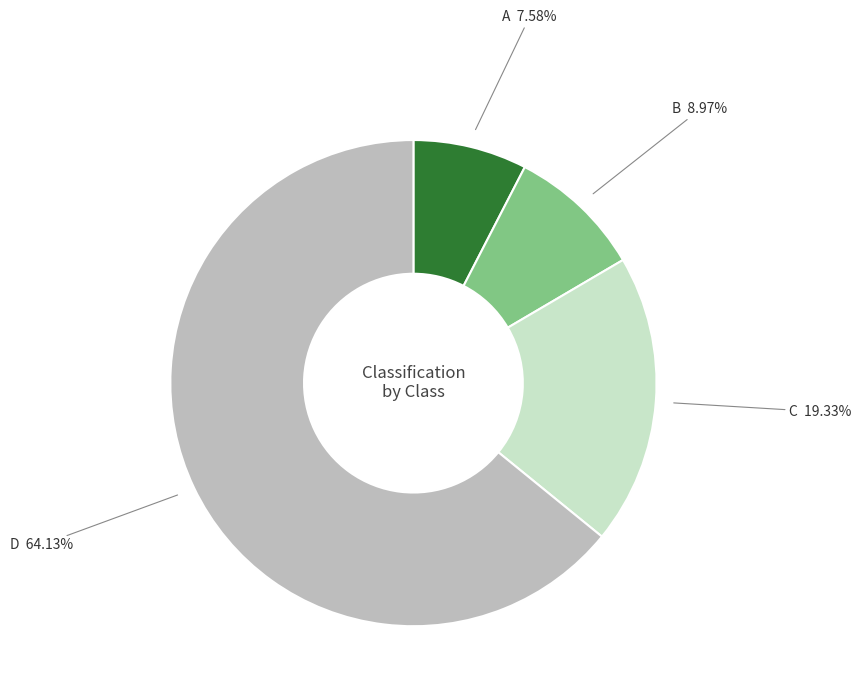

Is there any slice that represents more than half of the pie?

Yes